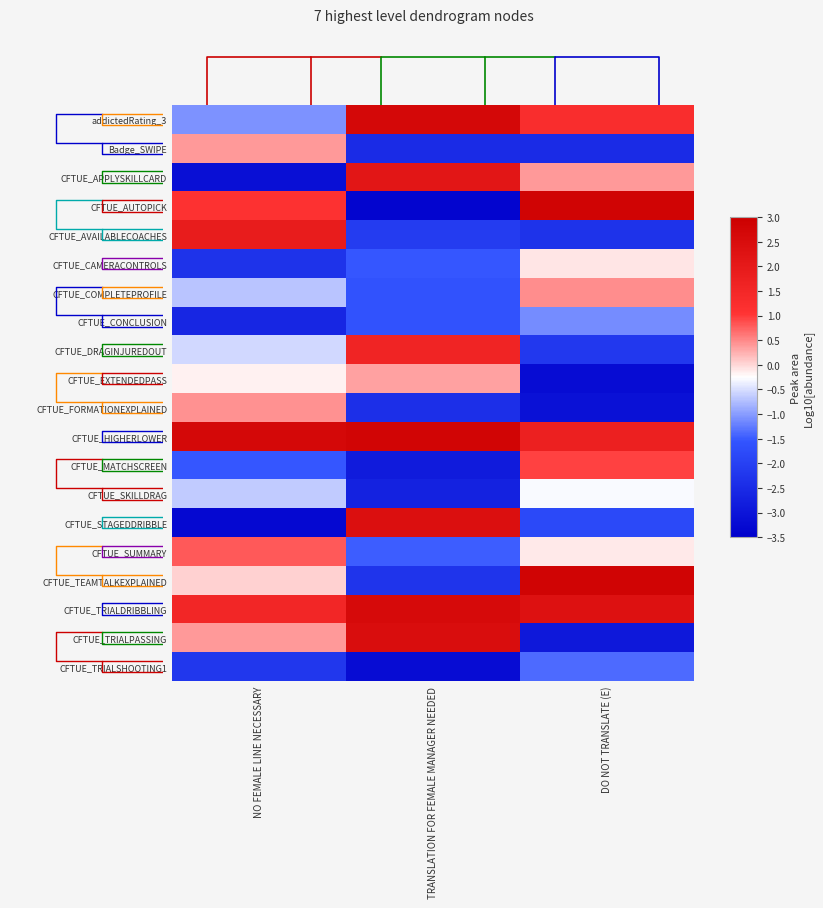

What is the highest value of the Badge_SWIPE series?

0.4